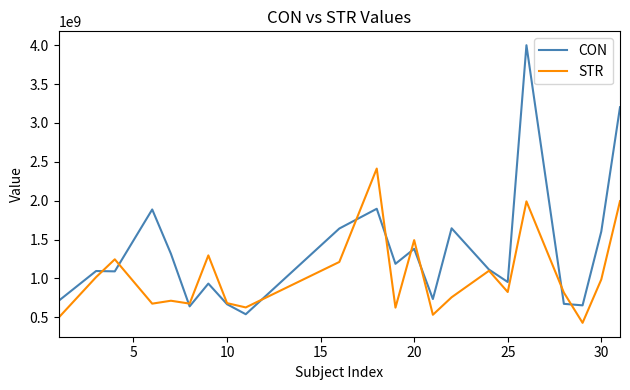

Which series has the widest spread of values?

CON